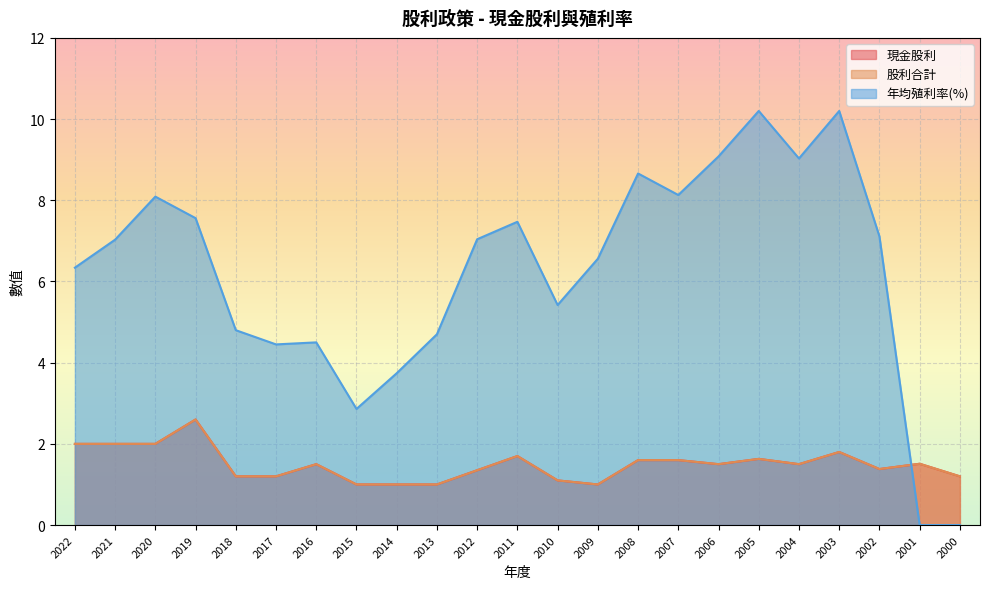

What is the difference between the 年均殖利率(%) values at 2020 and 2001?

8.1